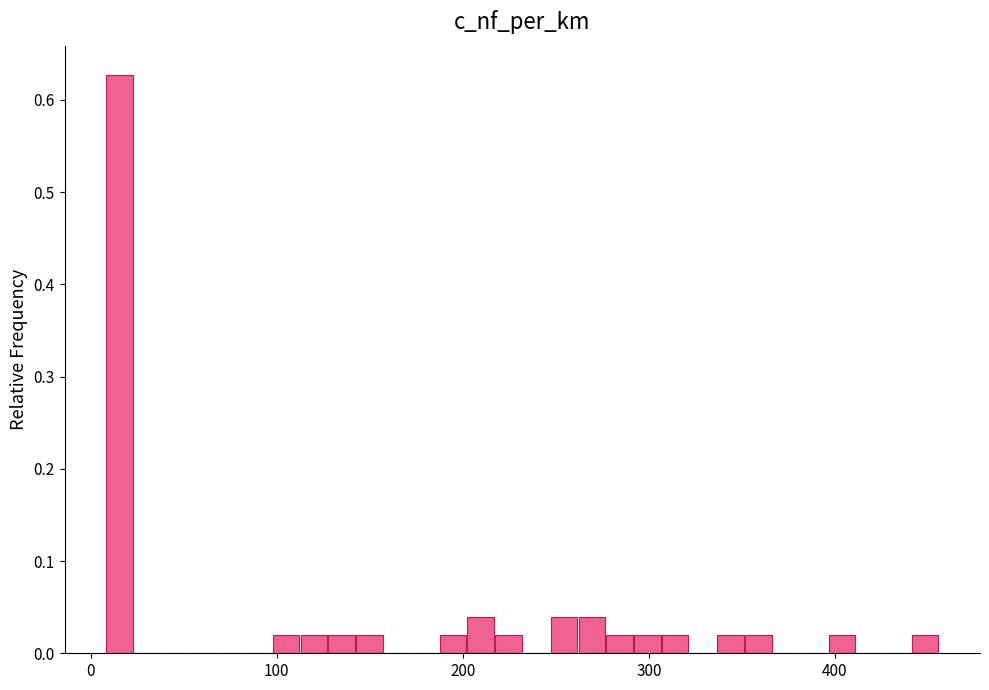

Read against the x-axis, roughly where is the centre of the tallest bar?

20